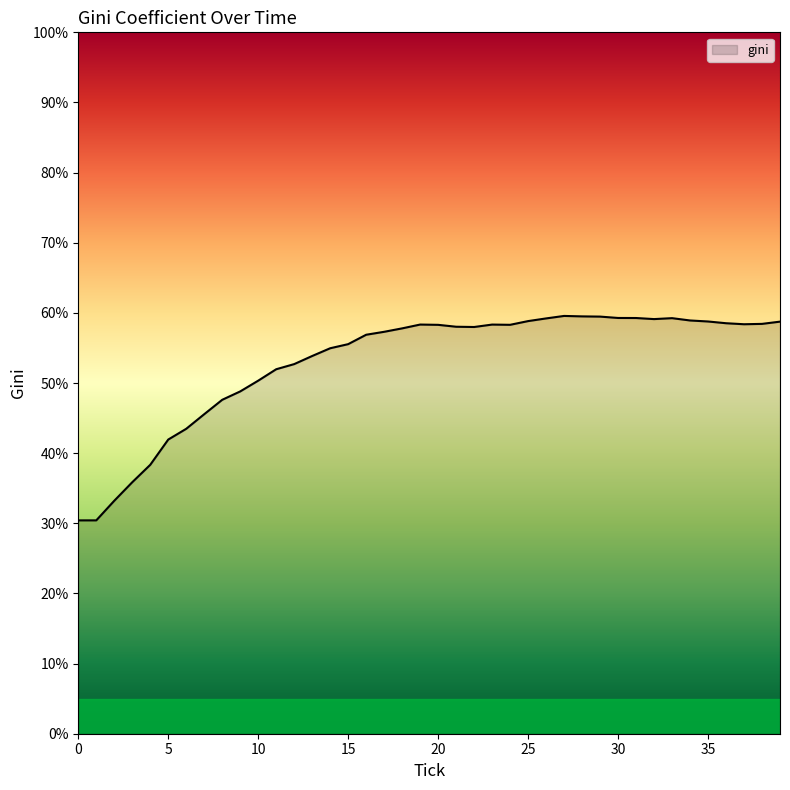

What is the difference between the maximum and minimum values?

29.1